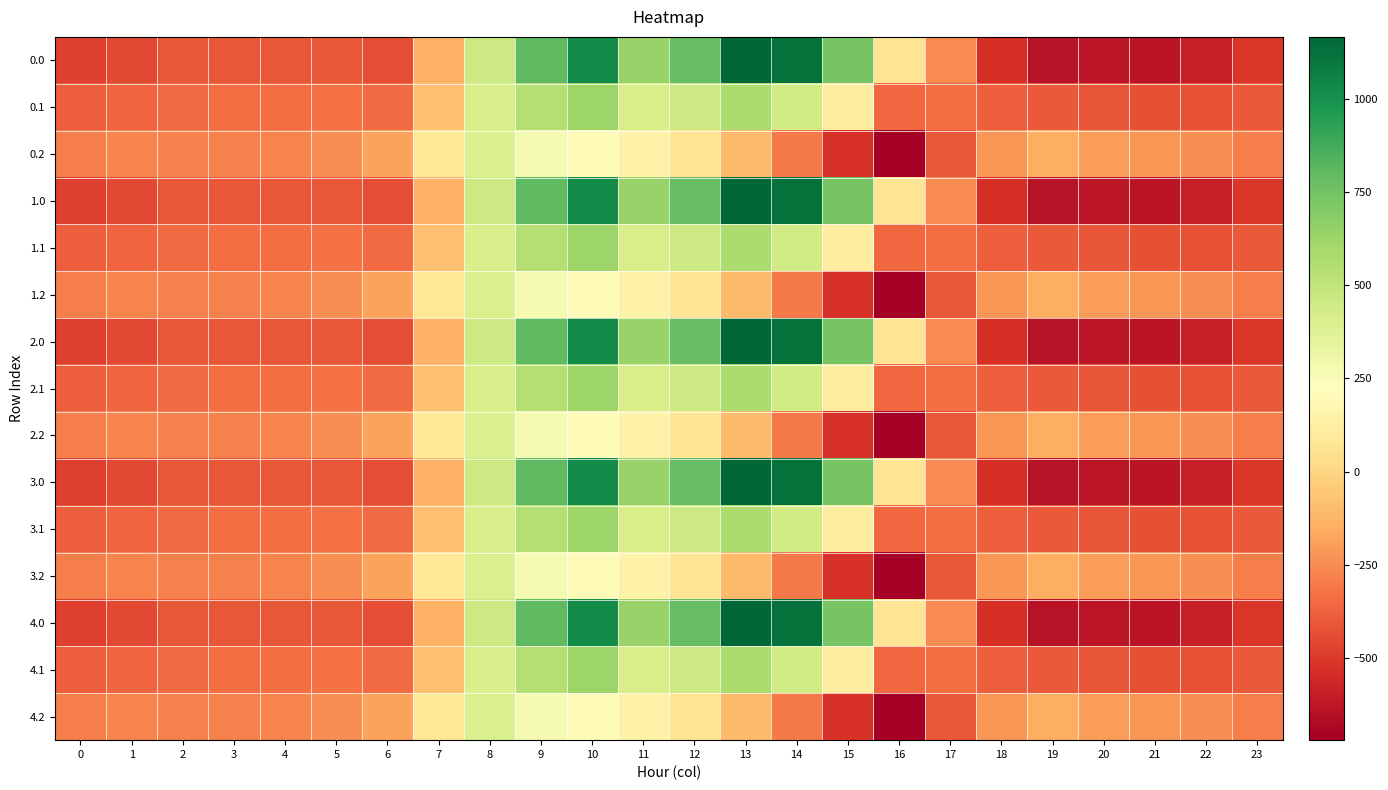

Reading left to right, extract all data points from this chart.

0.0: 0=-482.0	1=-449.5	2=-410.3	3=-404.4	4=-404.9	5=-410.8	6=-435.0	7=-136.4	8=454.2	9=804.0	10=1023.2	11=640.9	12=784.4	13=1167.2	14=1128.3	15=739.0	16=67.6	17=-250.3	18=-529.6	19=-644.5	20=-629.9	21=-638.4	22=-592.3	23=-511.3
0.1: 0=-384.6	1=-361.1	2=-347.9	3=-342.7	4=-339.6	5=-329.5	6=-345.2	7=-81.6	8=412.6	9=542.1	10=628.1	11=415.4	12=456.1	13=574.0	14=438.6	15=111.1	16=-353.7	17=-340.1	18=-388.5	19=-399.7	20=-414.5	21=-432.4	22=-419.9	23=-399.4
0.2: 0=-287.1	1=-272.7	2=-285.5	3=-281.0	4=-274.4	5=-248.1	6=-187.1	7=77.9	8=407.2	9=271.1	10=202.5	11=149.1	12=65.2	13=-104.4	14=-301.9	15=-522.2	16=-721.2	17=-409.5	18=-223.1	19=-151.1	20=-199.2	21=-226.4	22=-247.4	23=-287.5
1.0: 0=-482.0	1=-449.5	2=-410.3	3=-404.4	4=-404.9	5=-410.8	6=-435.0	7=-136.4	8=454.2	9=804.0	10=1023.2	11=640.9	12=784.4	13=1167.2	14=1128.3	15=739.0	16=67.6	17=-250.3	18=-529.6	19=-644.5	20=-629.9	21=-638.4	22=-592.3	23=-511.3
1.1: 0=-384.6	1=-361.1	2=-347.9	3=-342.7	4=-339.6	5=-329.5	6=-345.2	7=-81.6	8=412.6	9=542.1	10=628.1	11=415.4	12=456.1	13=574.0	14=438.6	15=111.1	16=-353.7	17=-340.1	18=-388.5	19=-399.7	20=-414.5	21=-432.4	22=-419.9	23=-399.4
1.2: 0=-287.1	1=-272.7	2=-285.5	3=-281.0	4=-274.4	5=-248.1	6=-187.1	7=77.9	8=407.2	9=271.1	10=202.5	11=149.1	12=65.2	13=-104.4	14=-301.9	15=-522.2	16=-721.2	17=-409.5	18=-223.1	19=-151.1	20=-199.2	21=-226.4	22=-247.4	23=-287.5
2.0: 0=-482.0	1=-449.5	2=-410.3	3=-404.4	4=-404.9	5=-410.8	6=-435.0	7=-136.4	8=454.2	9=804.0	10=1023.2	11=640.9	12=784.4	13=1167.2	14=1128.3	15=739.0	16=67.6	17=-250.3	18=-529.6	19=-644.5	20=-629.9	21=-638.4	22=-592.3	23=-511.3
2.1: 0=-384.6	1=-361.1	2=-347.9	3=-342.7	4=-339.6	5=-329.5	6=-345.2	7=-81.6	8=412.6	9=542.1	10=628.1	11=415.4	12=456.1	13=574.0	14=438.6	15=111.1	16=-353.7	17=-340.1	18=-388.5	19=-399.7	20=-414.5	21=-432.4	22=-419.9	23=-399.4
2.2: 0=-287.1	1=-272.7	2=-285.5	3=-281.0	4=-274.4	5=-248.1	6=-187.1	7=77.9	8=407.2	9=271.1	10=202.5	11=149.1	12=65.2	13=-104.4	14=-301.9	15=-522.2	16=-721.2	17=-409.5	18=-223.1	19=-151.1	20=-199.2	21=-226.4	22=-247.4	23=-287.5
3.0: 0=-482.0	1=-449.5	2=-410.3	3=-404.4	4=-404.9	5=-410.8	6=-435.0	7=-136.4	8=454.2	9=804.0	10=1023.2	11=640.9	12=784.4	13=1167.2	14=1128.3	15=739.0	16=67.6	17=-250.3	18=-529.6	19=-644.5	20=-629.9	21=-638.4	22=-592.3	23=-511.3
3.1: 0=-384.6	1=-361.1	2=-347.9	3=-342.7	4=-339.6	5=-329.5	6=-345.2	7=-81.6	8=412.6	9=542.1	10=628.1	11=415.4	12=456.1	13=574.0	14=438.6	15=111.1	16=-353.7	17=-340.1	18=-388.5	19=-399.7	20=-414.5	21=-432.4	22=-419.9	23=-399.4
3.2: 0=-287.1	1=-272.7	2=-285.5	3=-281.0	4=-274.4	5=-248.1	6=-187.1	7=77.9	8=407.2	9=271.1	10=202.5	11=149.1	12=65.2	13=-104.4	14=-301.9	15=-522.2	16=-721.2	17=-409.5	18=-223.1	19=-151.1	20=-199.2	21=-226.4	22=-247.4	23=-287.5
4.0: 0=-482.0	1=-449.5	2=-410.3	3=-404.4	4=-404.9	5=-410.8	6=-435.0	7=-136.4	8=454.2	9=804.0	10=1023.2	11=640.9	12=784.4	13=1167.2	14=1128.3	15=739.0	16=67.6	17=-250.3	18=-529.6	19=-644.5	20=-629.9	21=-638.4	22=-592.3	23=-511.3
4.1: 0=-384.6	1=-361.1	2=-347.9	3=-342.7	4=-339.6	5=-329.5	6=-345.2	7=-81.6	8=412.6	9=542.1	10=628.1	11=415.4	12=456.1	13=574.0	14=438.6	15=111.1	16=-353.7	17=-340.1	18=-388.5	19=-399.7	20=-414.5	21=-432.4	22=-419.9	23=-399.4
4.2: 0=-287.1	1=-272.7	2=-285.5	3=-281.0	4=-274.4	5=-248.1	6=-187.1	7=77.9	8=407.2	9=271.1	10=202.5	11=149.1	12=65.2	13=-104.4	14=-301.9	15=-522.2	16=-721.2	17=-409.5	18=-223.1	19=-151.1	20=-199.2	21=-226.4	22=-247.4	23=-287.5